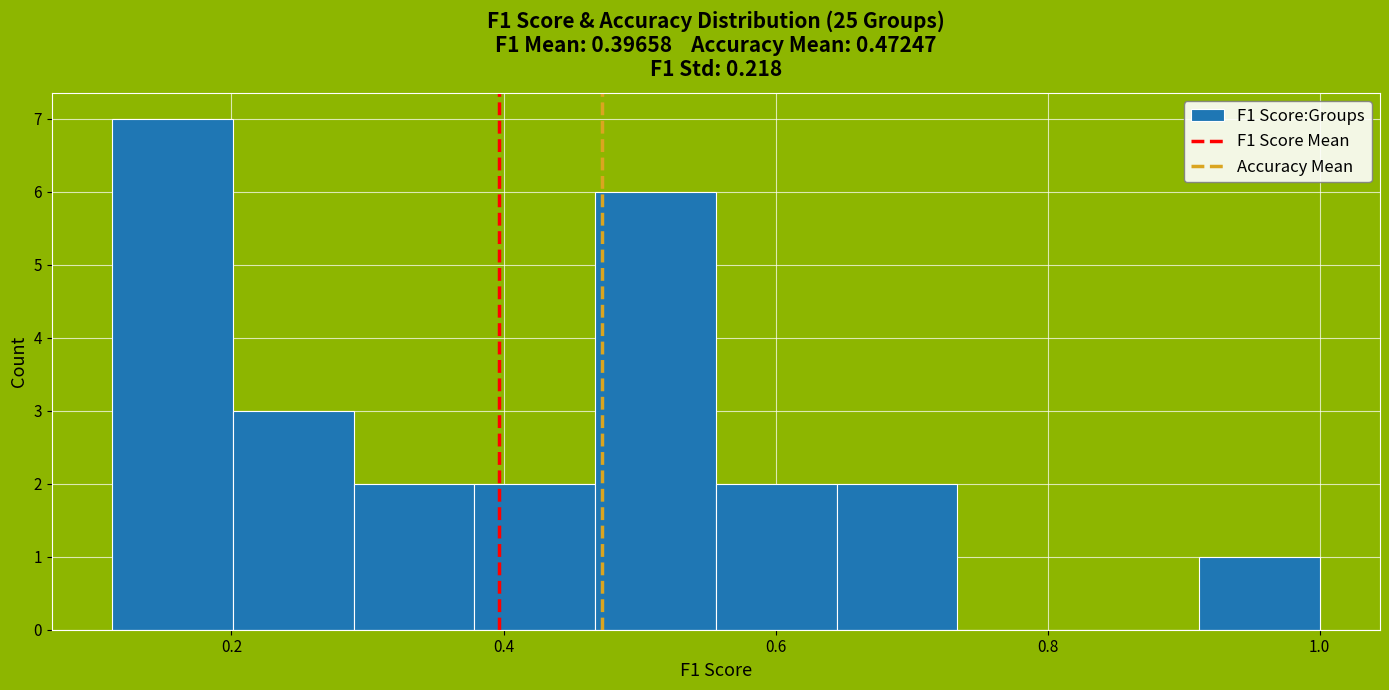

Reading left to right, list every bar in this chart as the range it spans on the x-axis followed by its height. Neither the bar edges nor the heights are printed on the chart, so give them approximately, as read against the axes.

0.12 to 0.20: 7
0.20 to 0.28: 3
0.28 to 0.38: 2
0.38 to 0.46: 2
0.46 to 0.56: 6
0.56 to 0.64: 2
0.64 to 0.74: 2
0.74 to 0.82: 0
0.82 to 0.92: 0
0.92 to 1.00: 1